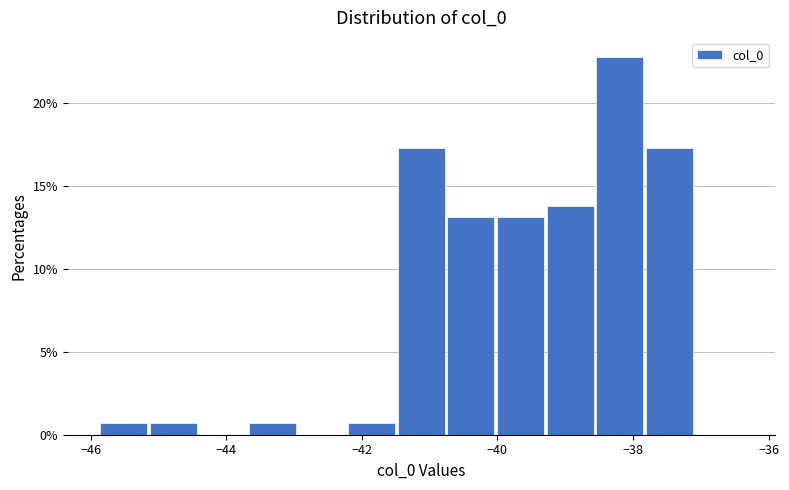

Read against the x-axis, roughly where is the centre of the tallest bar?

-38.2